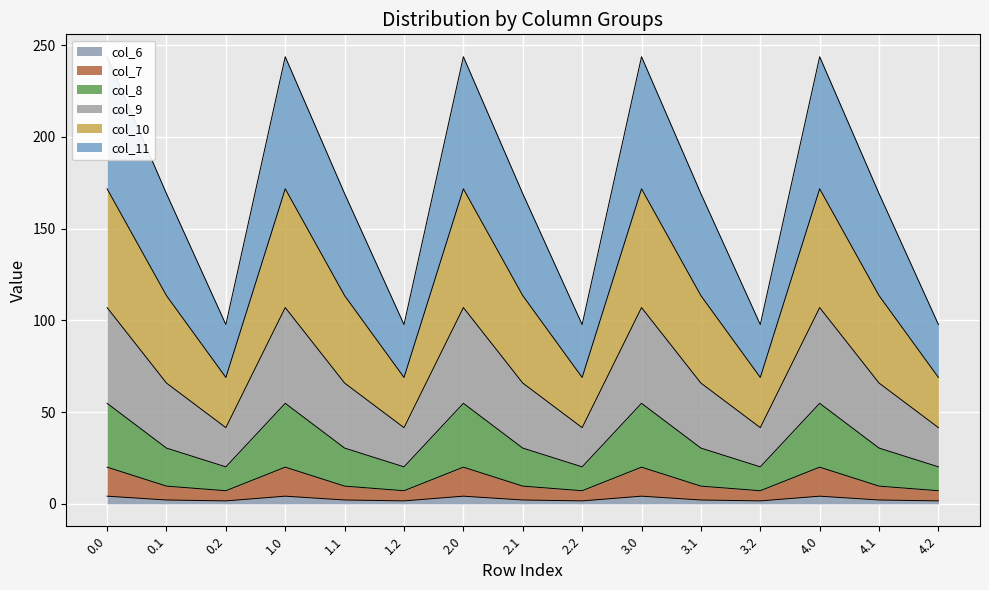

At which category does col_6 reach its first local peak?

1.0